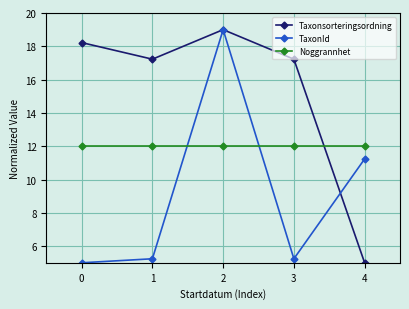

Where do Taxonsorteringsordning and Noggrannhet first cross each other?

3 and 4